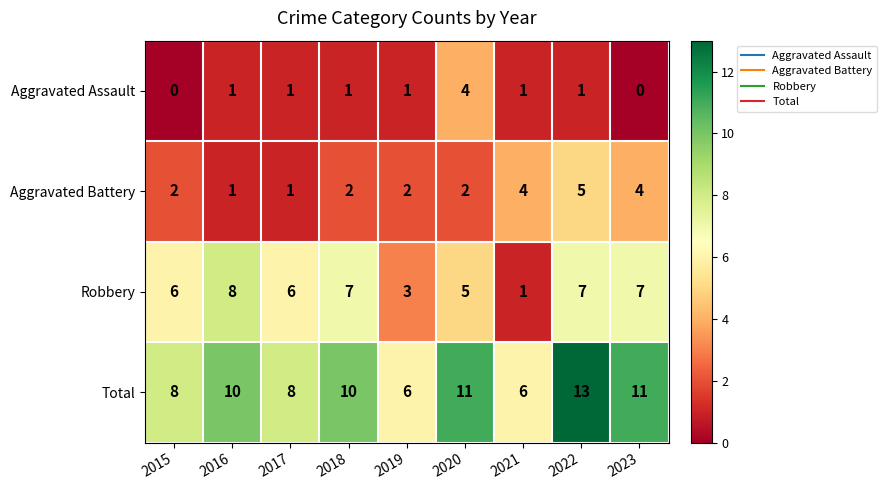

What is the sum of the Robbery values at 2016 and 2017?

14